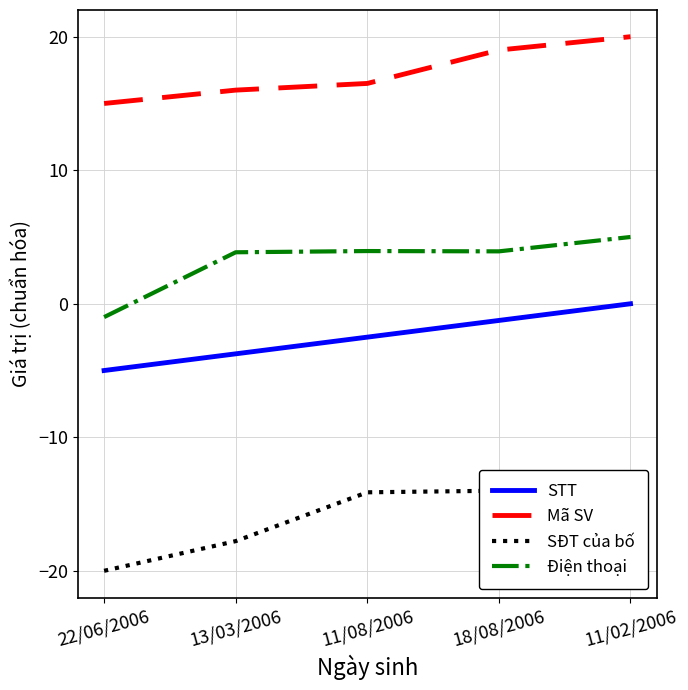

How many lines are shown in the chart?

4